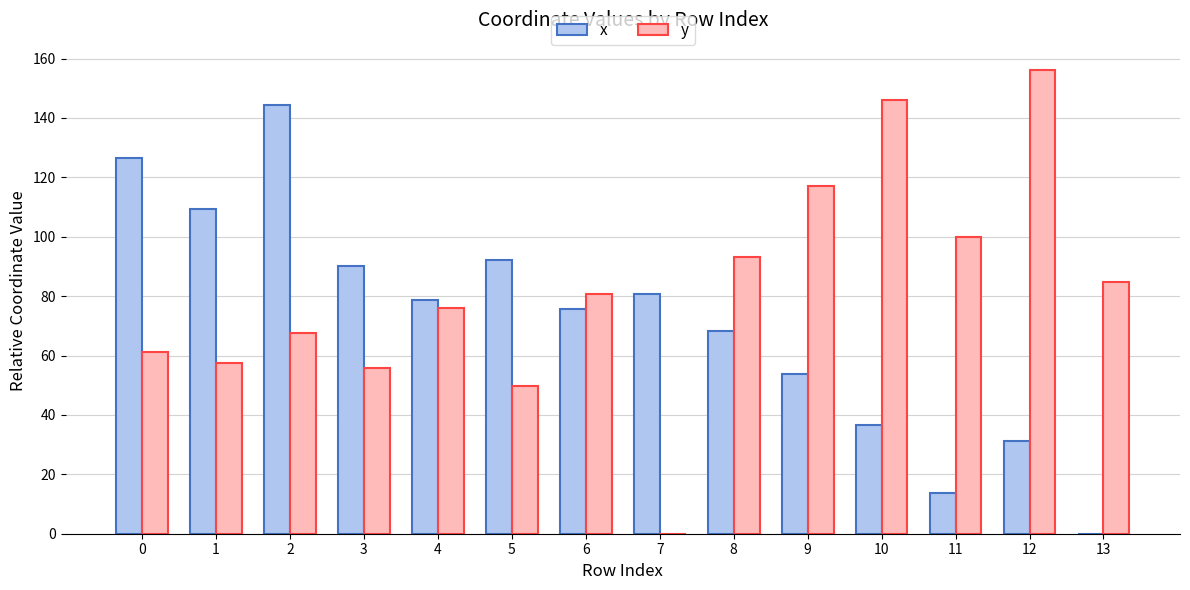

True or false: x has a value of 67.6 at 13.

False